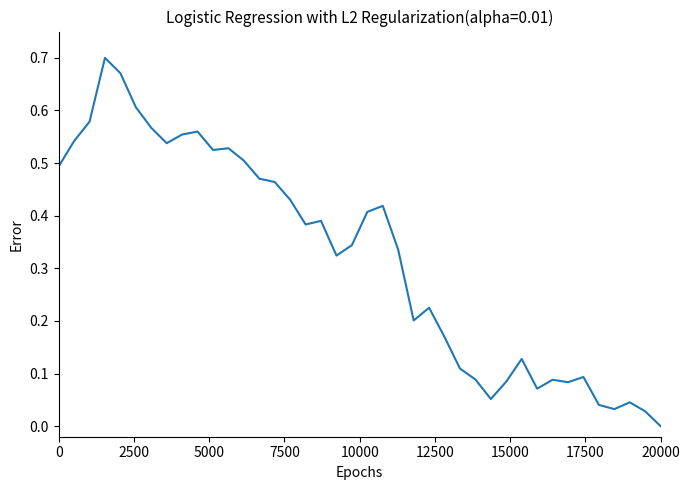

Which label corresponds to the smallest value in the chart?

20000